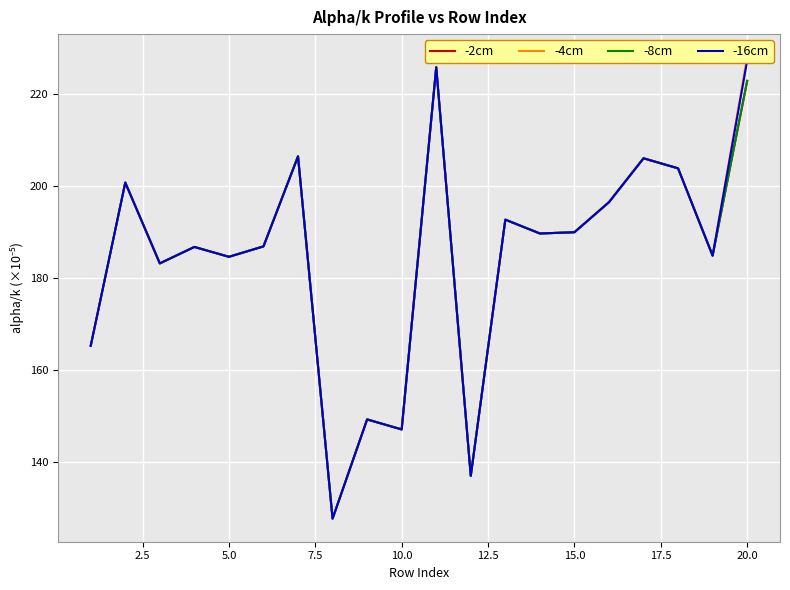

True or false: -2cm and -16cm cross at least once.

False